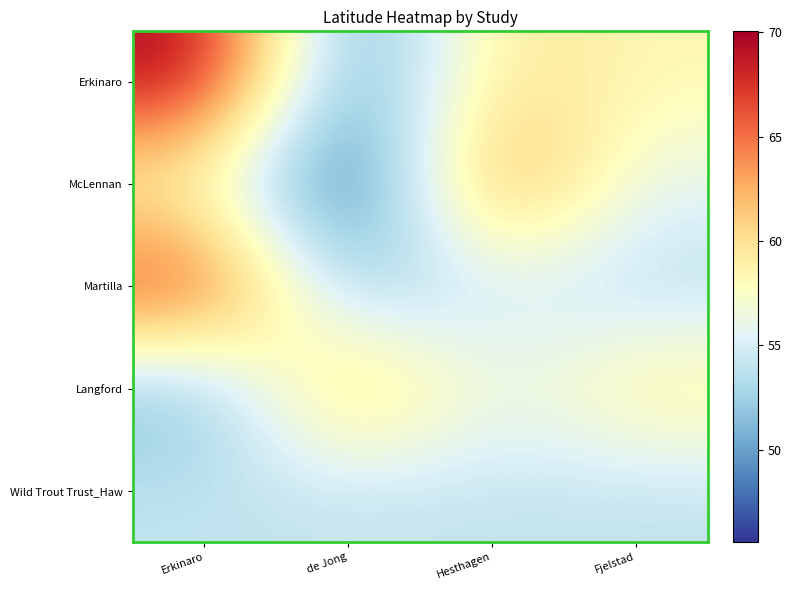

What is the total value across all series at Erkinaro?

300.4